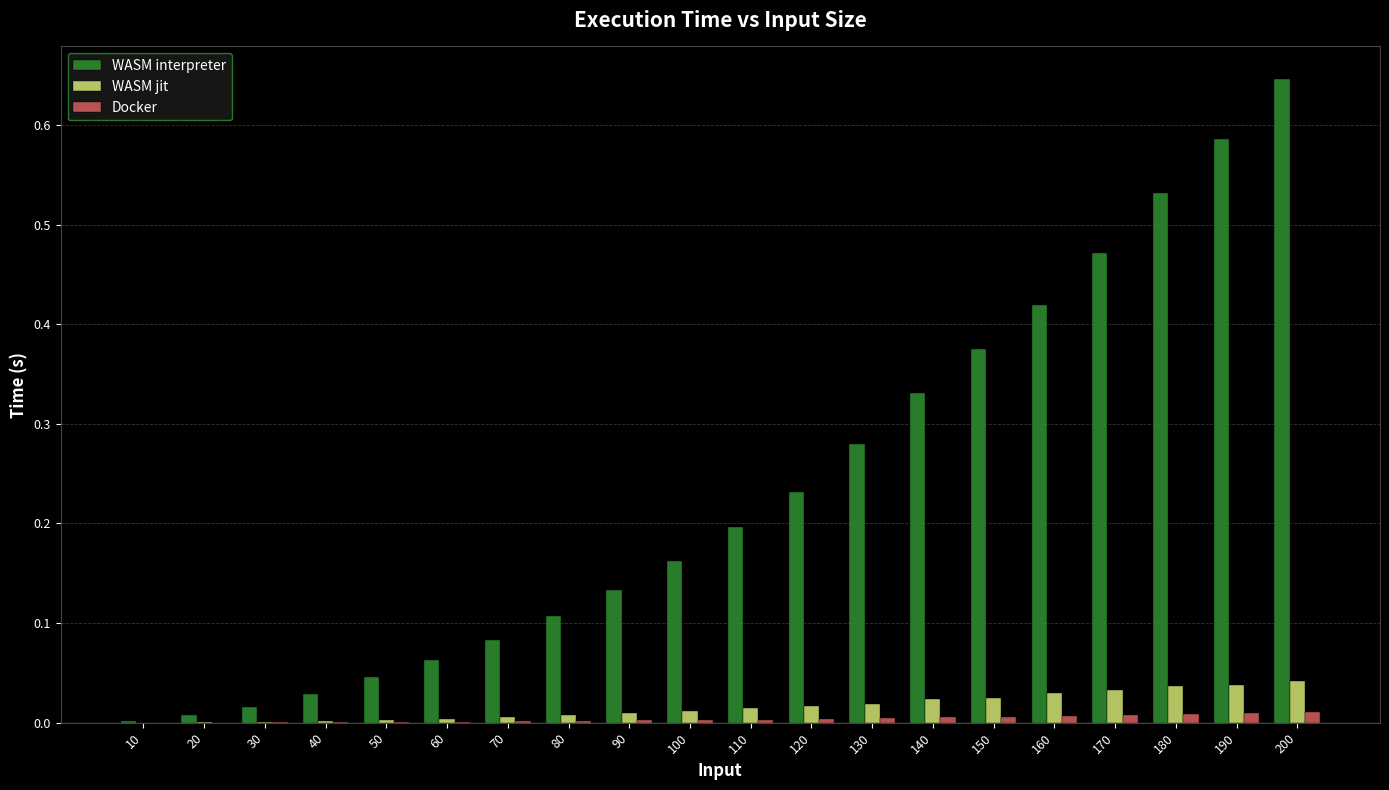

Between 120 and 200, which series saw the biggest shift?

WASM interpreter